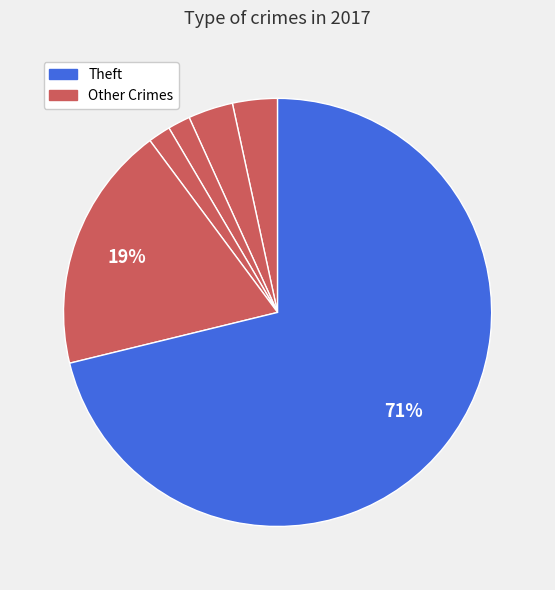

Which slice is the largest?

Theft